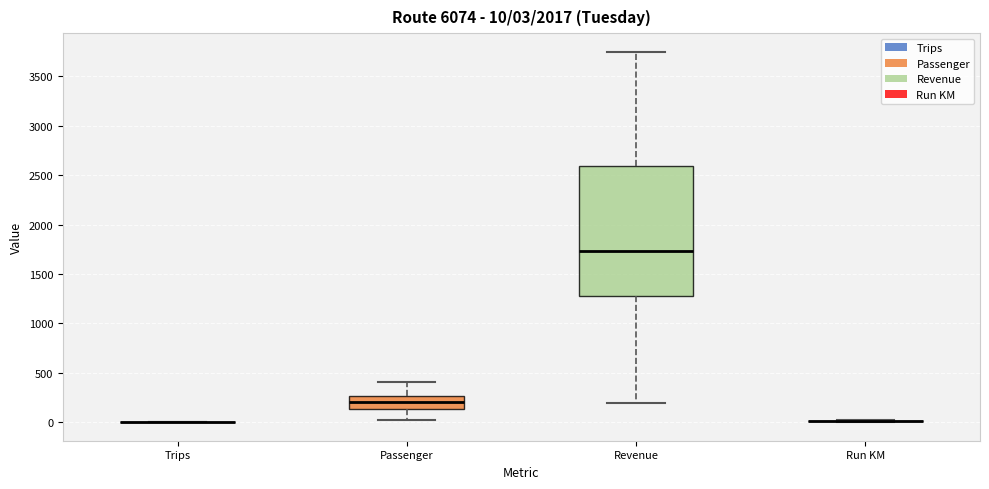

Comparing the boxes themselves (not the whiskers), which one is the tallest?

Revenue